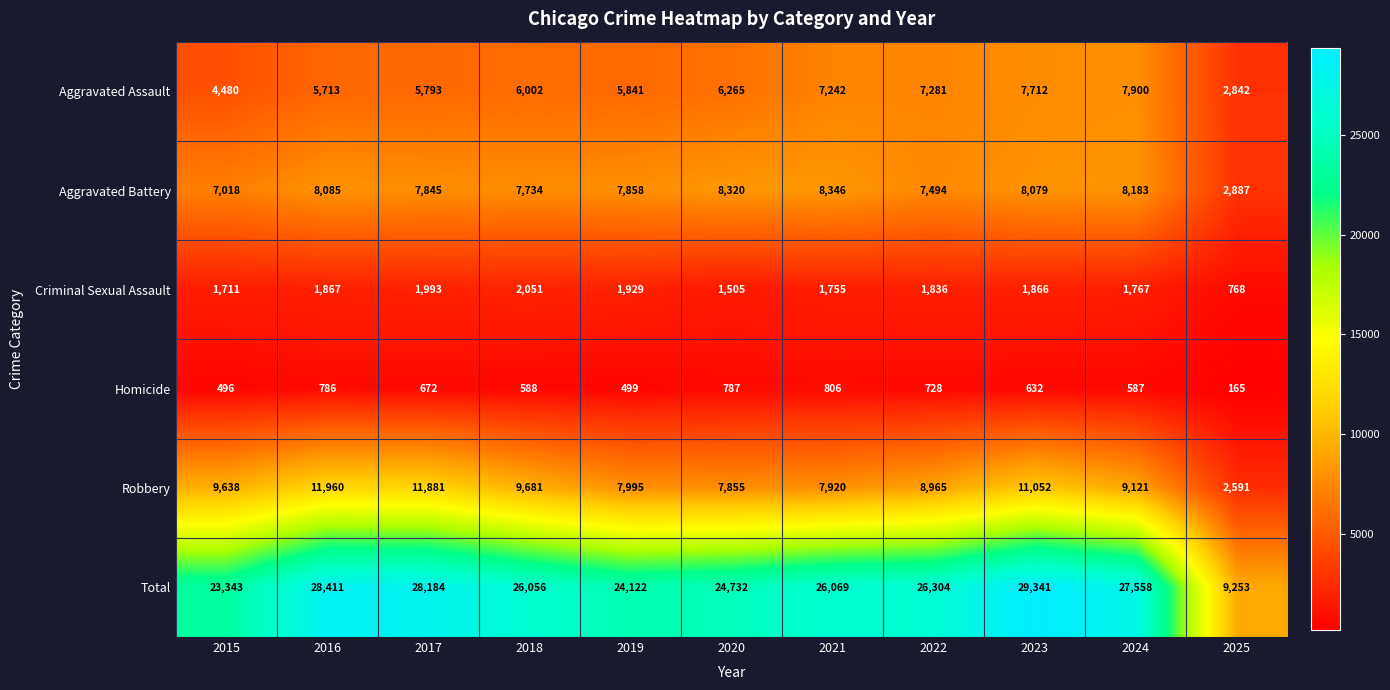

What value does the Total series have at 2016?

28411